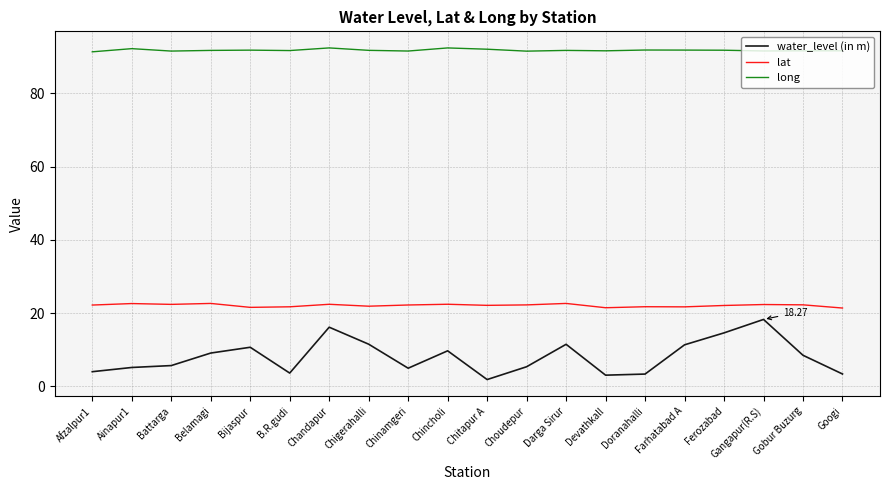

What is the difference between the lat values at Ferozabad and Farhatabad A?

0.4